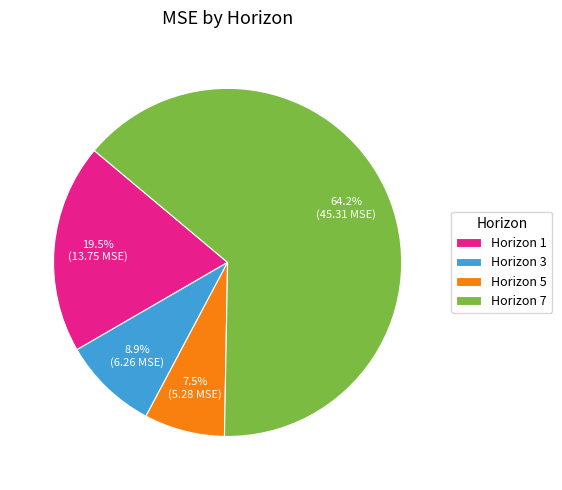

Which slice represents more than half of the pie?

Horizon 7